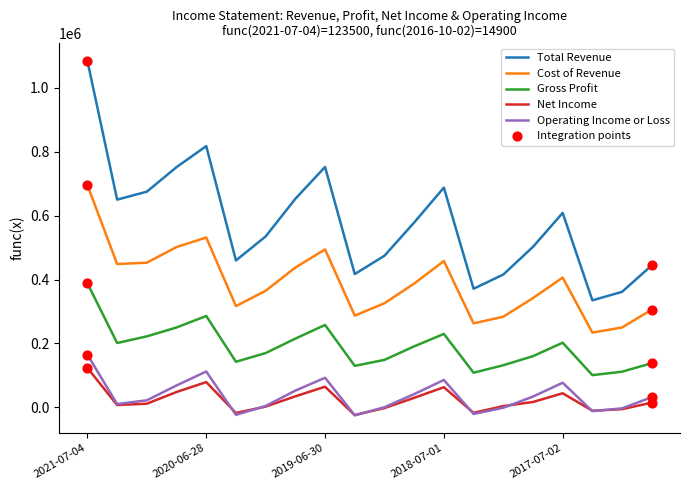

Which series has the widest spread of values?

Total Revenue